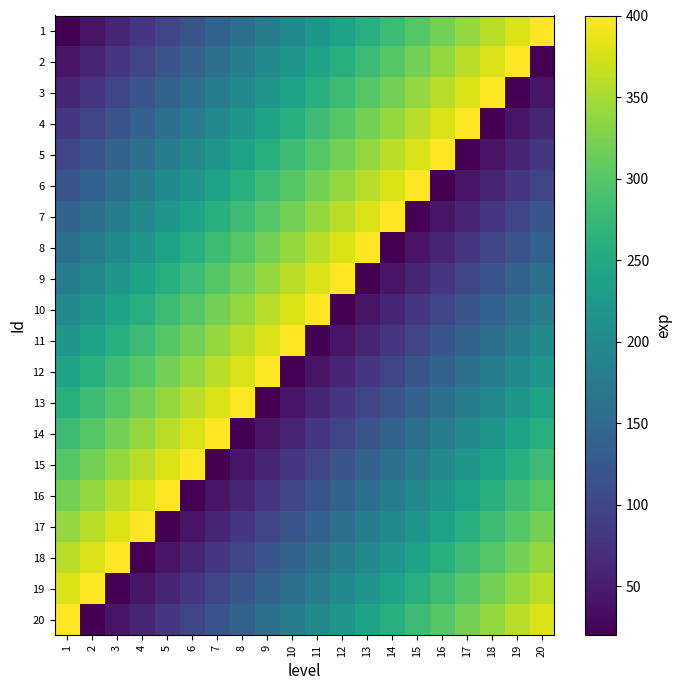

What is the spread (max minus min) of values at 6?

380